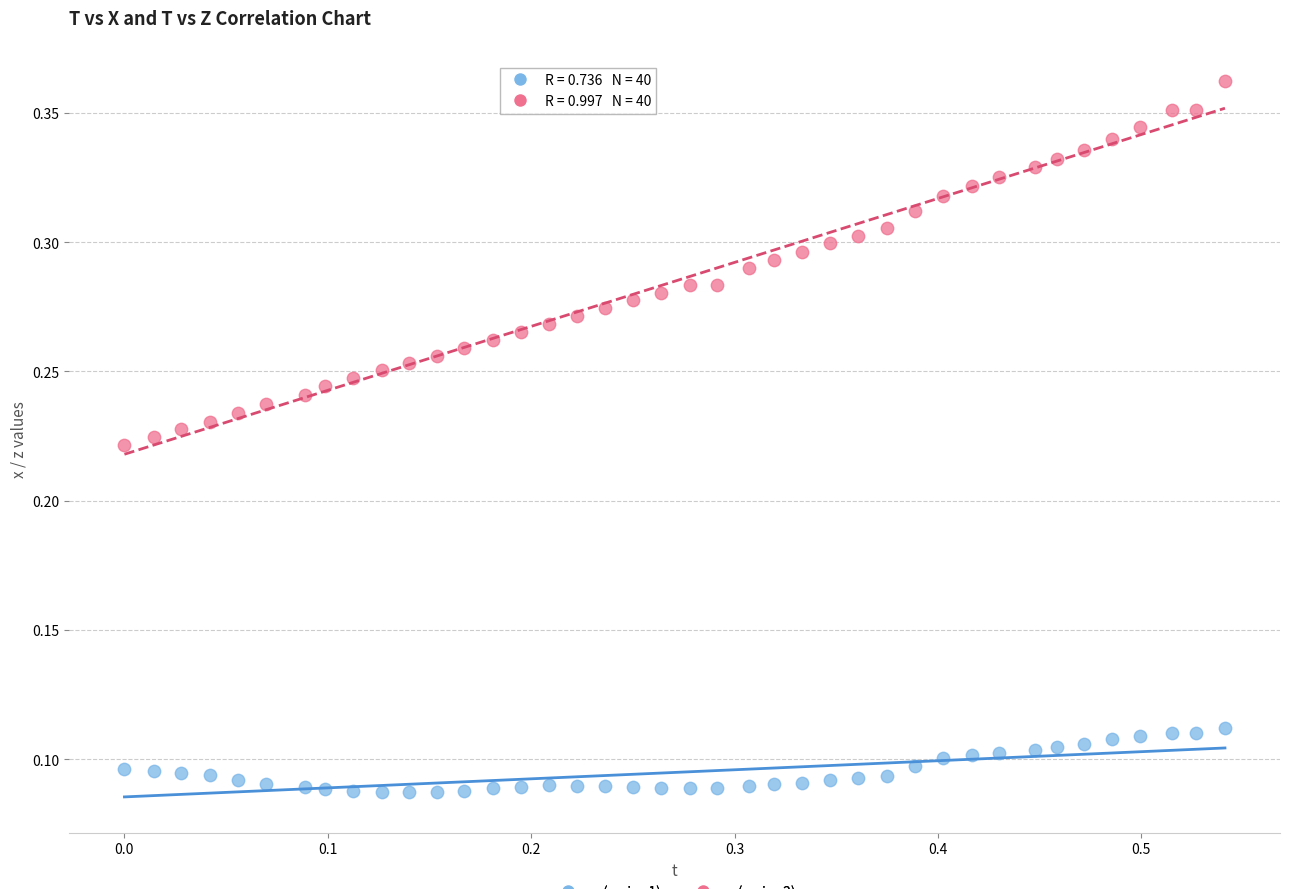

Across all data points, what is the range of X values (max minus min)?

0.5